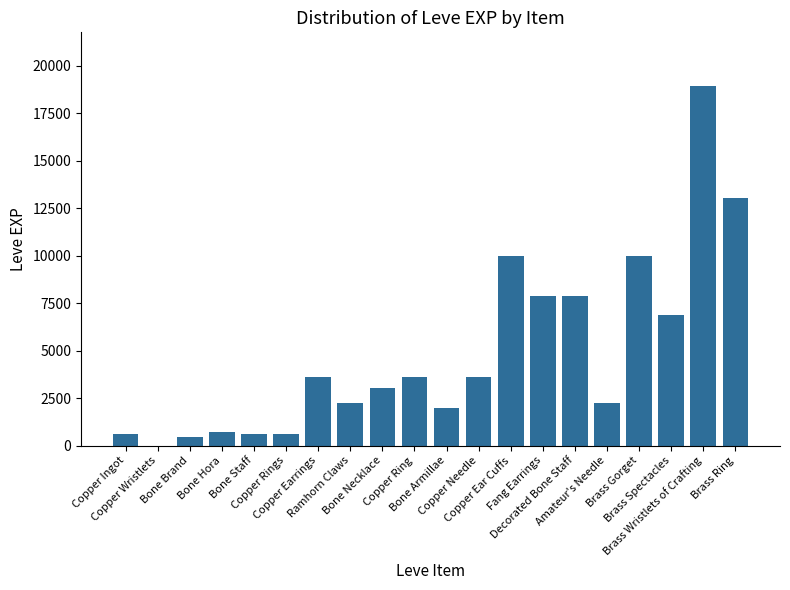

What is the change in value from Copper Ring to Decorated Bone Staff?

+4280